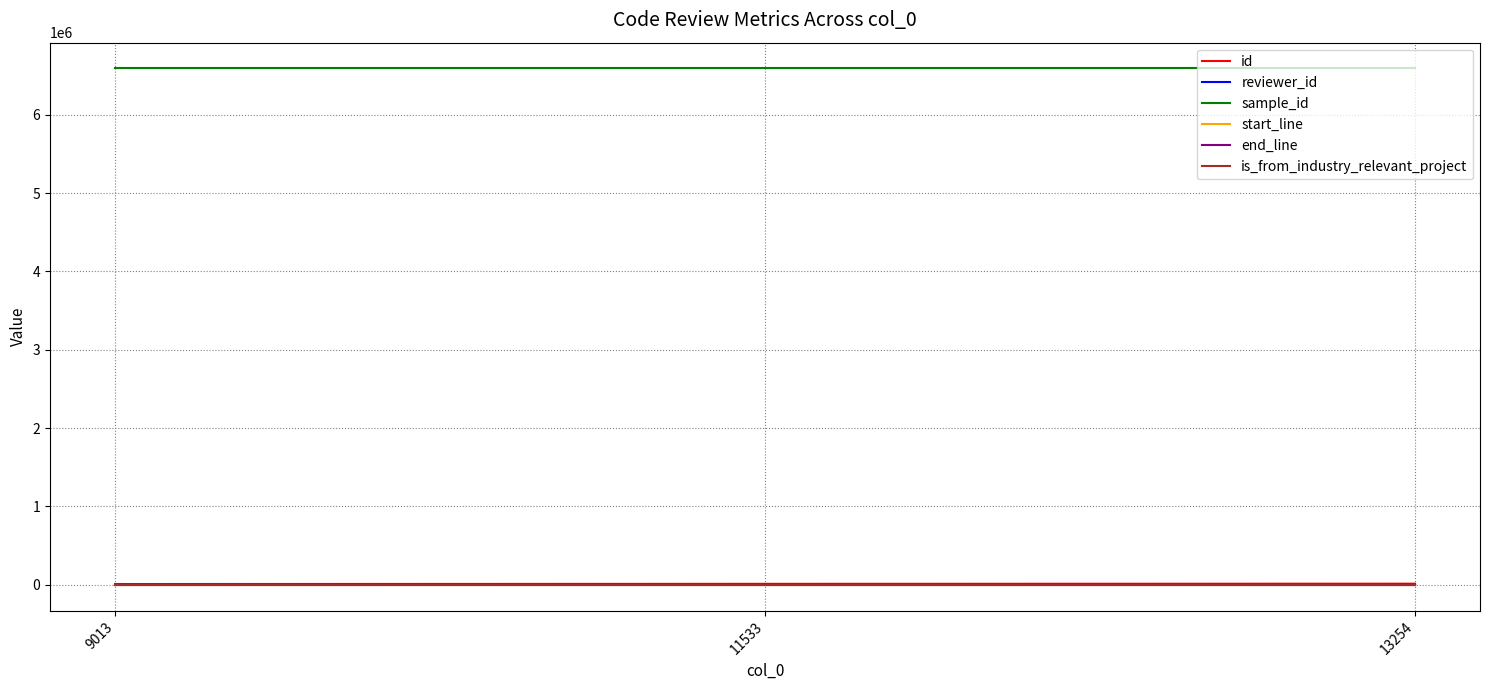

What is the sum of all end_line values?

1797